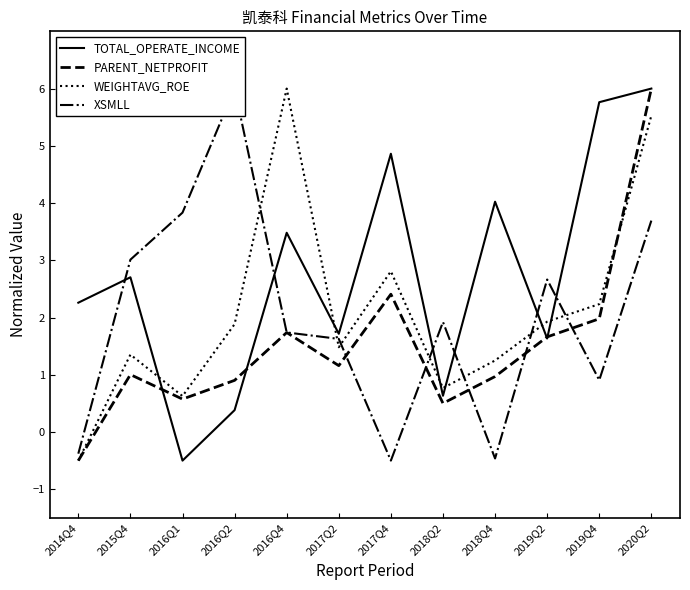

What is the difference between the maximum and minimum values in the TOTAL_OPERATE_INCOME series?

6.5